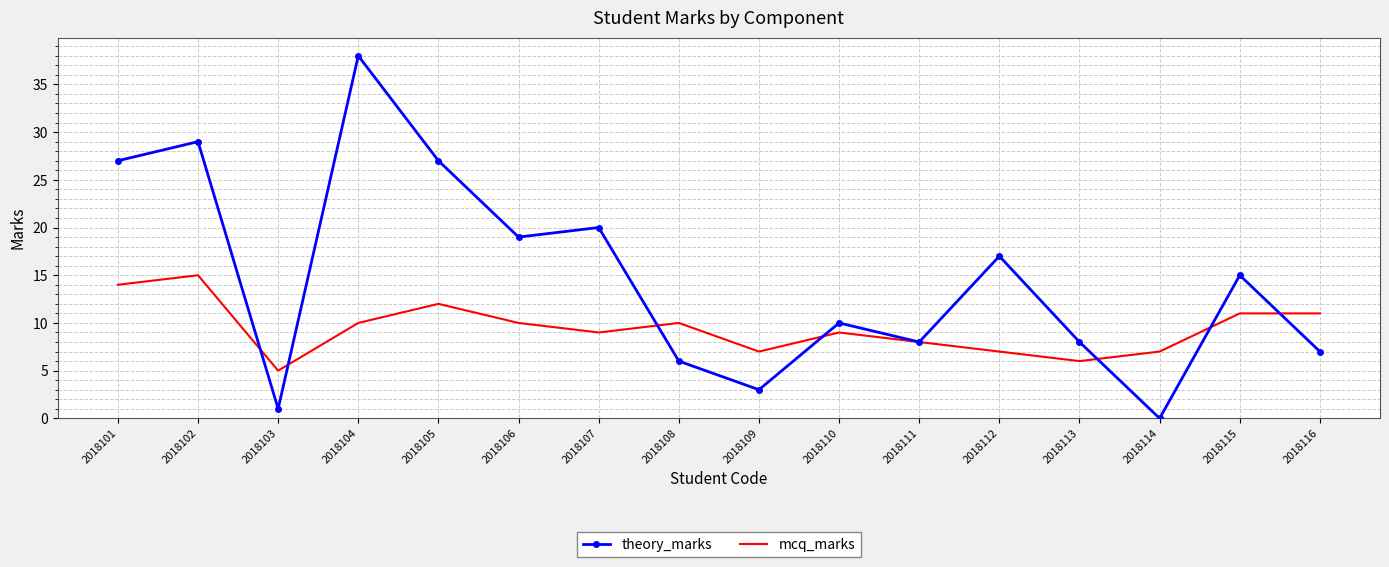

How many values in theory_marks are above zero?

15